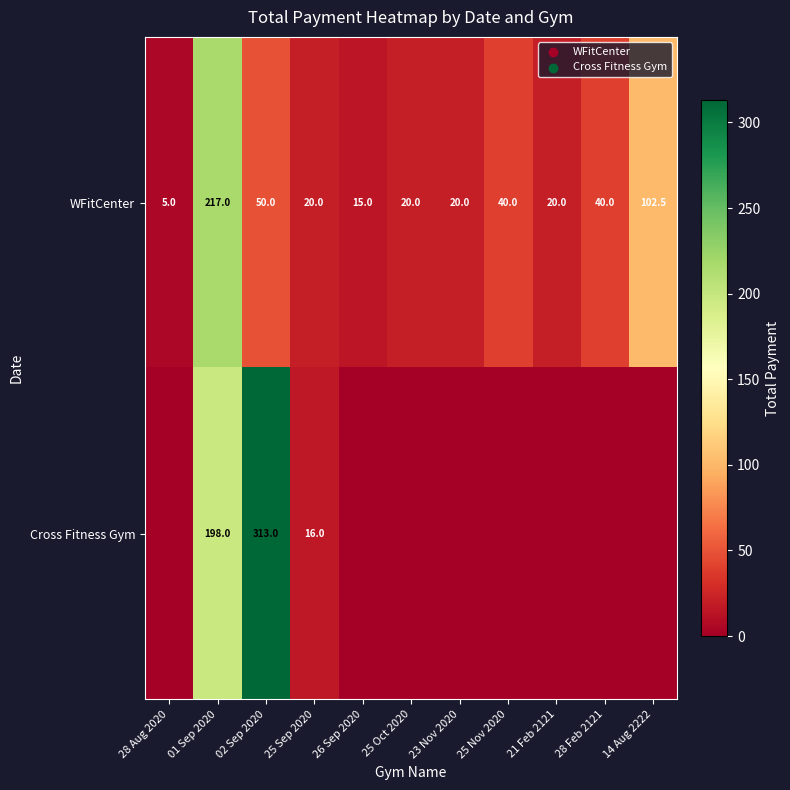

What is the maximum value for WFitCenter?

217.0